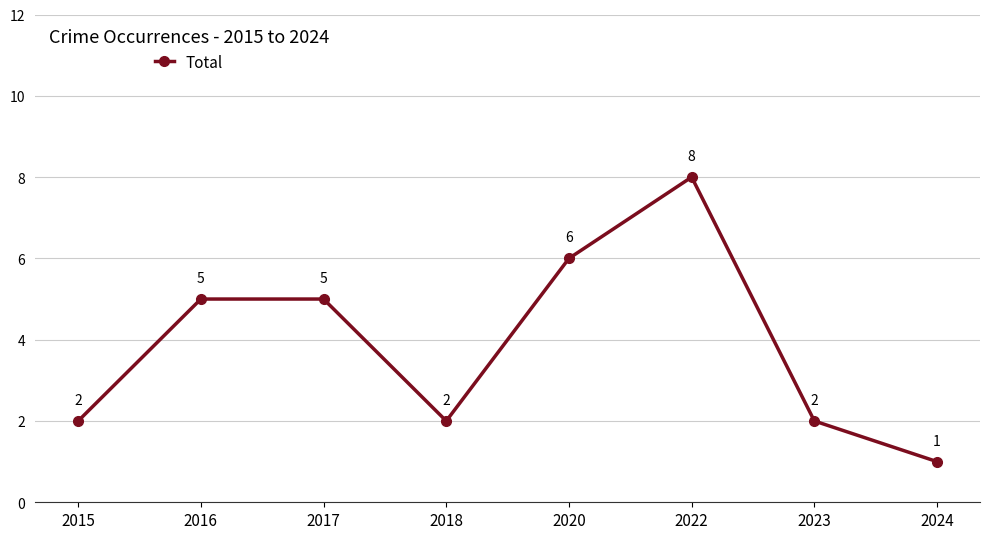

The value at 2022 is 2. True or false?

False